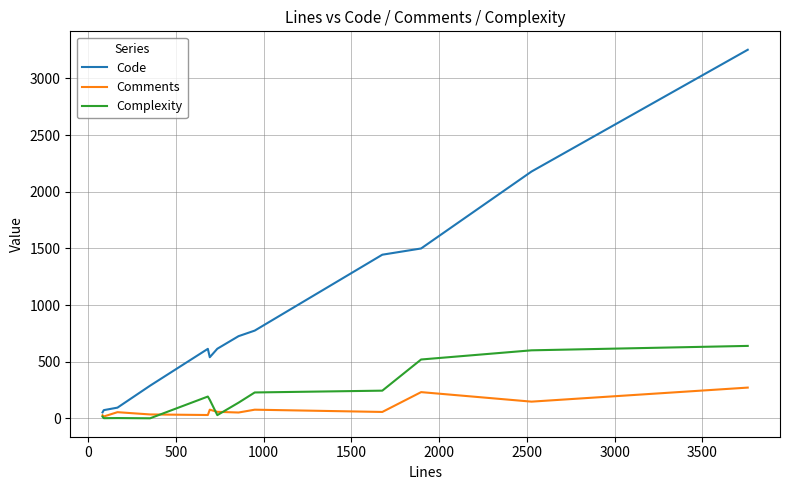

Which series has the largest total across all categories?

Code